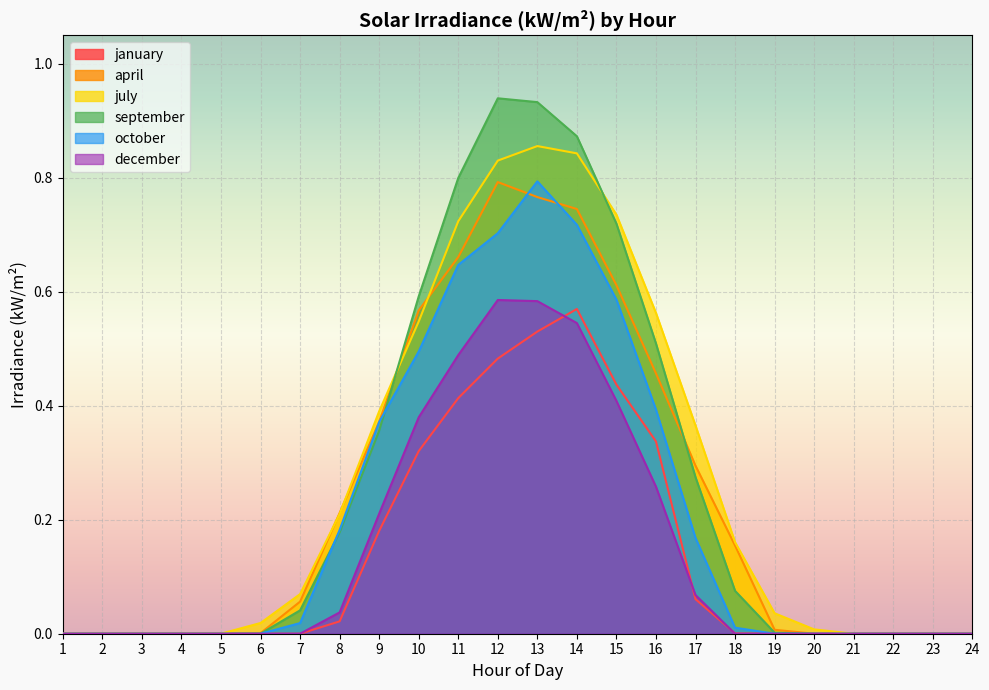

After their last crossing, which series has the higher values: december or january?

january